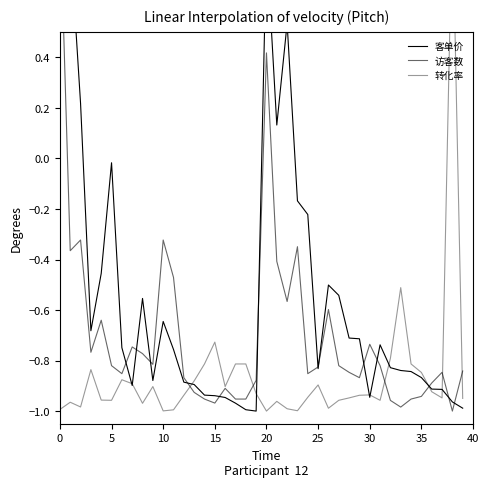

How many lines are shown in the chart?

3